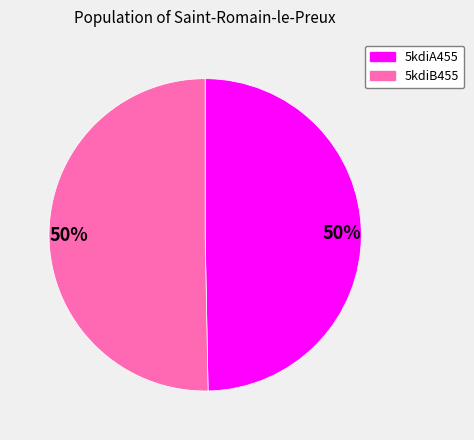

How many segments does this pie chart have?

2